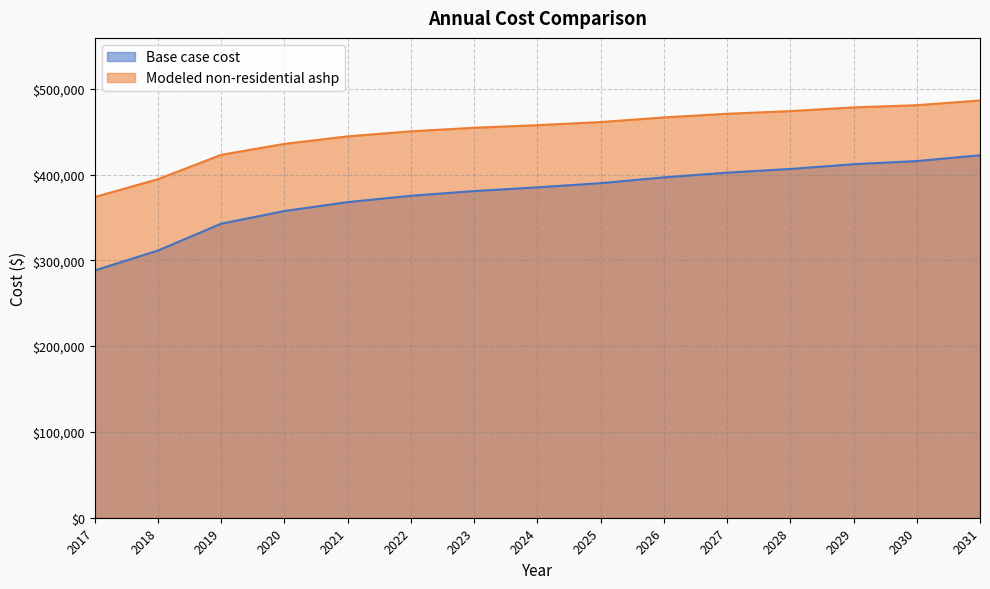

Rank the series at 2017 from lowest to highest value.

Base case cost, Modeled non-residential ashp